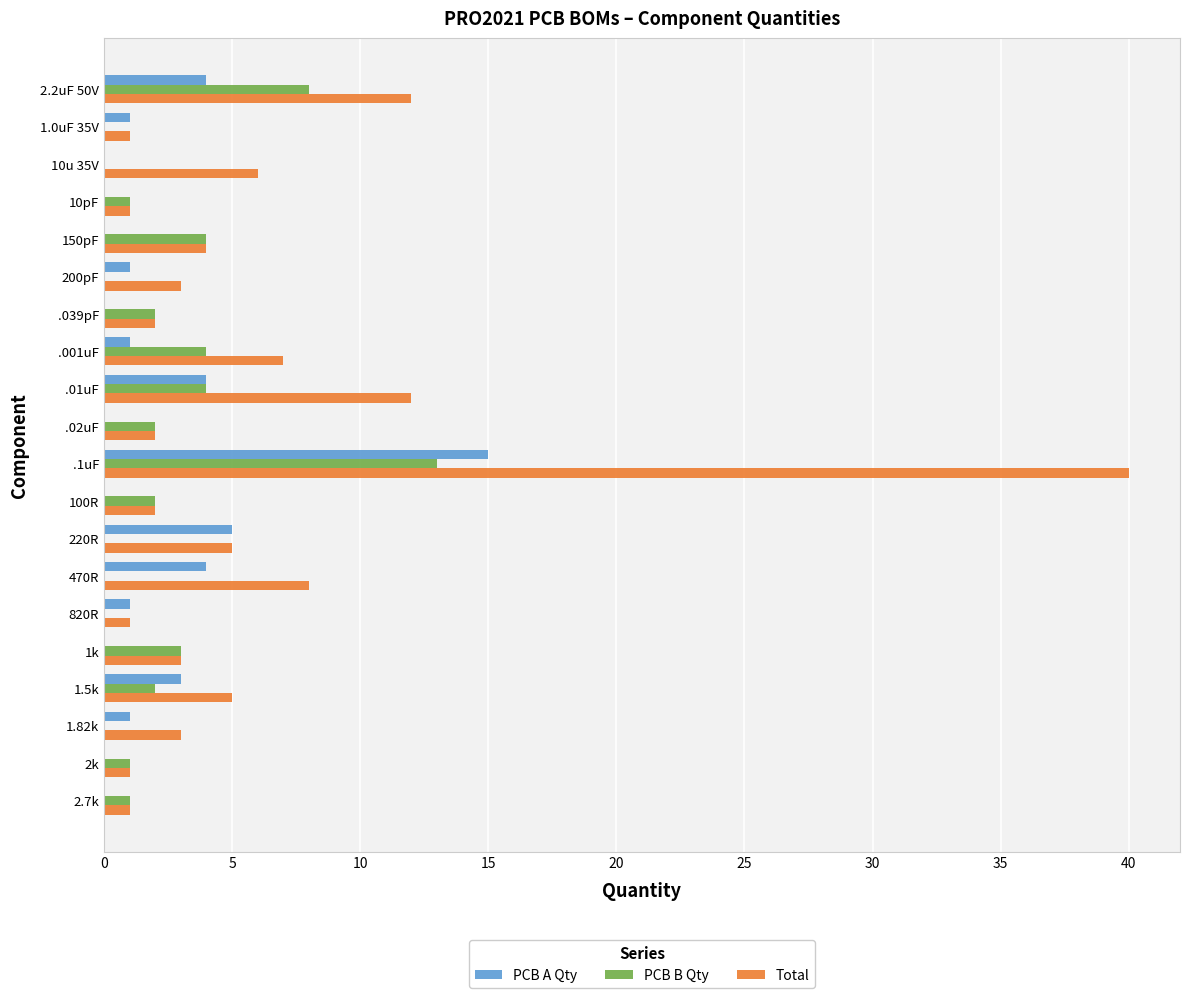

At which category is the sum across all series the highest?

.1uF